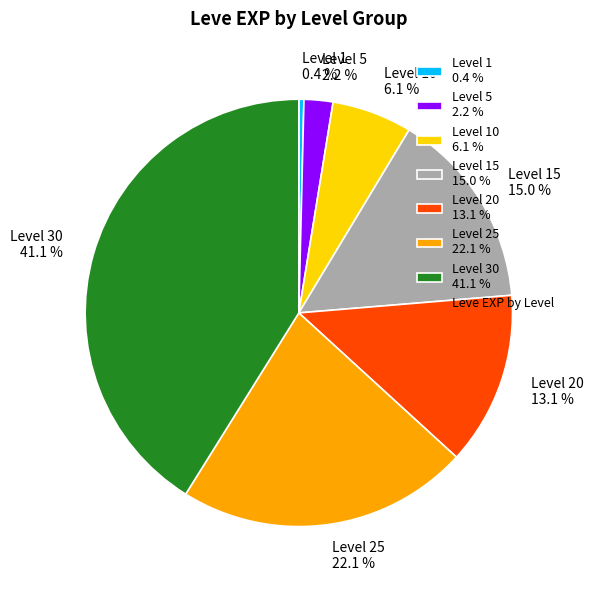

Is there any slice that represents more than half of the pie?

No